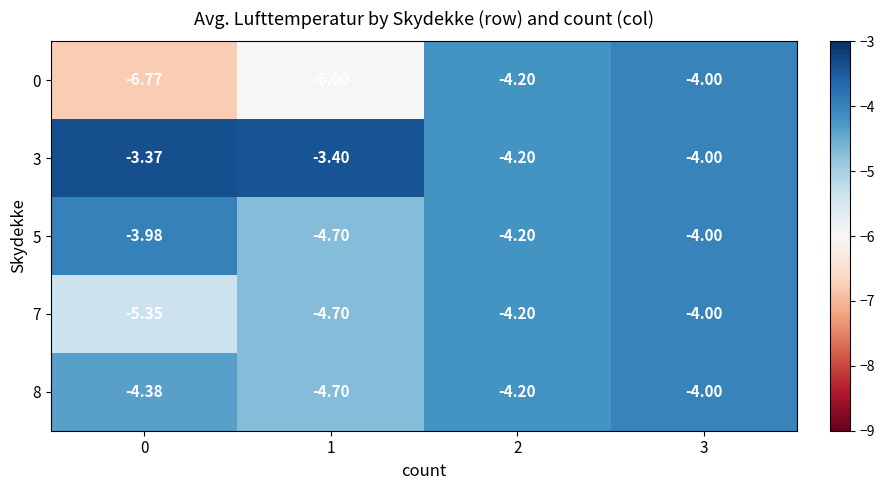

Is the value of 3 at 0 greater than the value of 0 at 2?

Yes